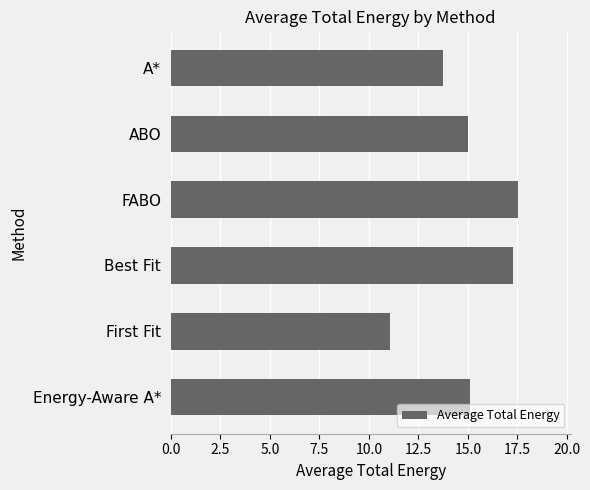

Where is the data nearest to the value 14?

A*